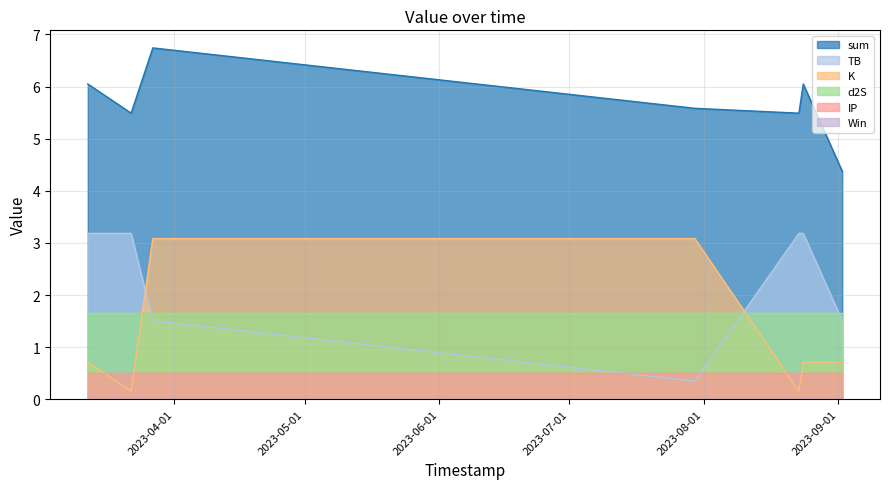

How many intersections are there between TB and K?

2